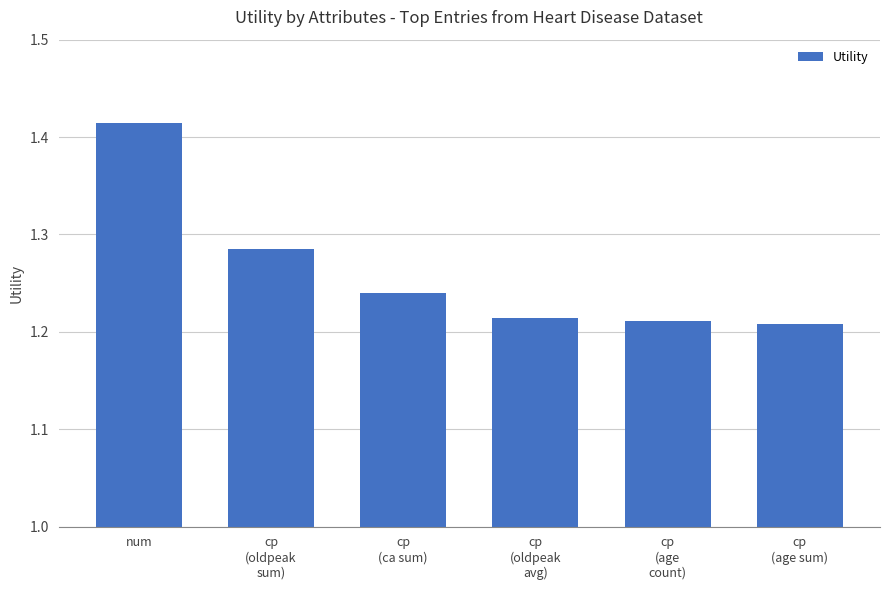

At which category does the chart reach its peak across all series?

num